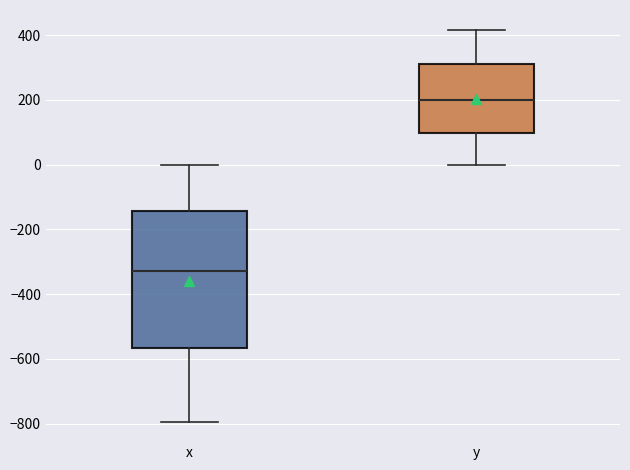

Reading left to right, read every box against the y-axis: the position of its median line, the range the box covers, and the ends of its whiskers. The values are not printed on the chart, so give them approximately, as read against the axis.

x: median -320, box -560 to -140, whiskers -800 to 0
y: median 200, box 100 to 320, whiskers 0 to 420